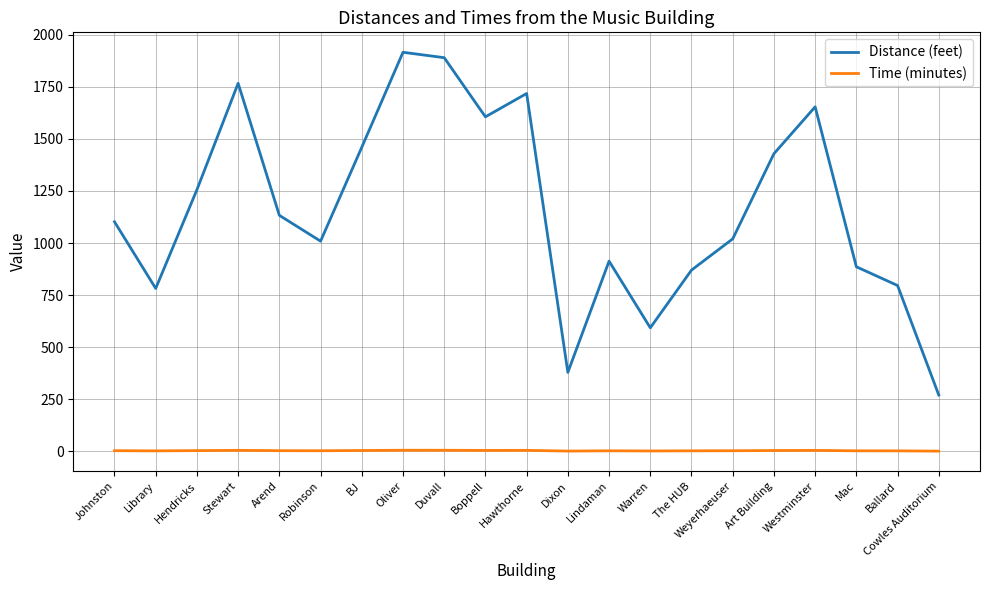

In Distance (feet), how many points are lower than both neighbors (excluding endpoints)?

5